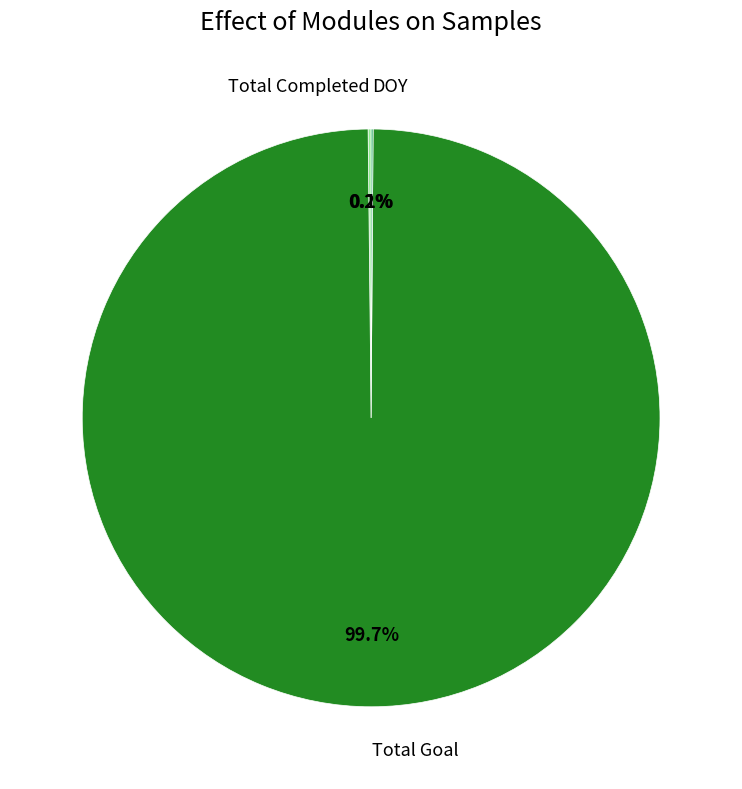

What is the largest slice in the pie chart?

Total Goal